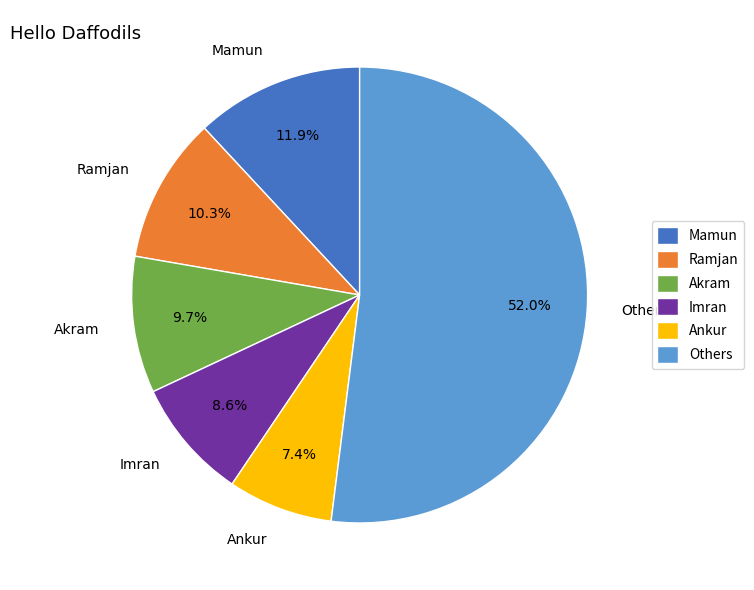

Is the sum of Others and Ankur greater than half?

Yes